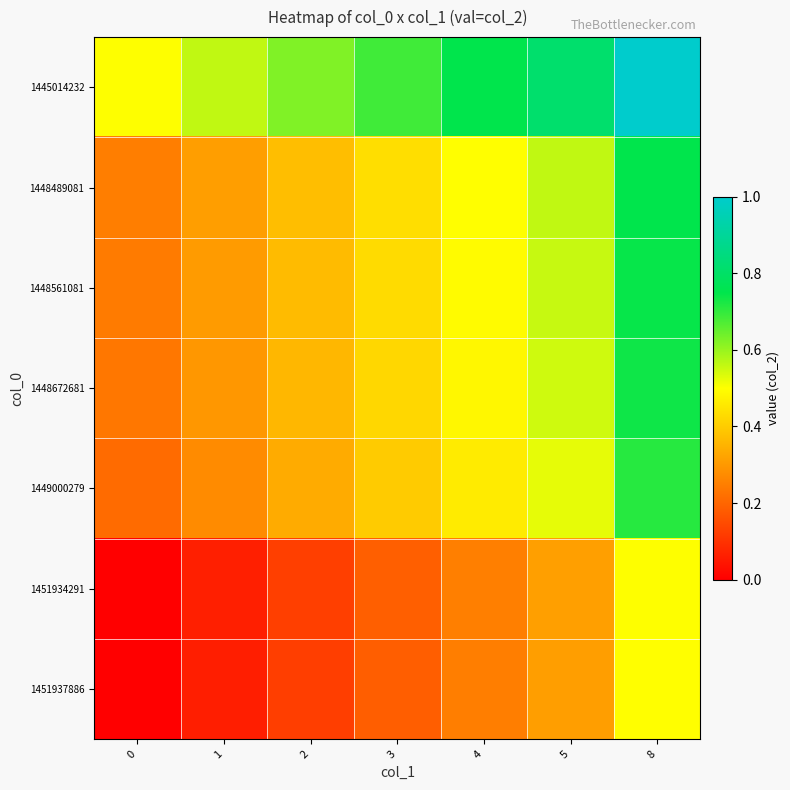

Which series changed the most between 3 and 5?

1448561081